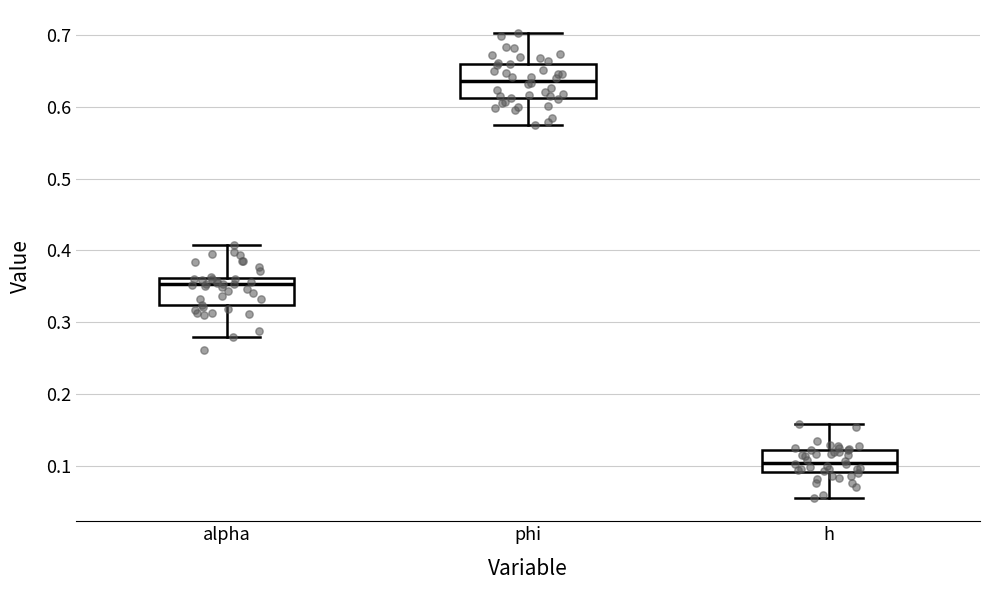

Reading left to right, transcribe this box plot: for each box, give where its median line is, the range the box spans, and where its two whiskers end, as read against the y-axis. The values are not printed on the chart, so give them approximately, as read against the axis.

alpha: median 0.35, box 0.32 to 0.36, whiskers 0.28 to 0.41
phi: median 0.64, box 0.61 to 0.66, whiskers 0.57 to 0.70
h: median 0.10, box 0.09 to 0.12, whiskers 0.06 to 0.16